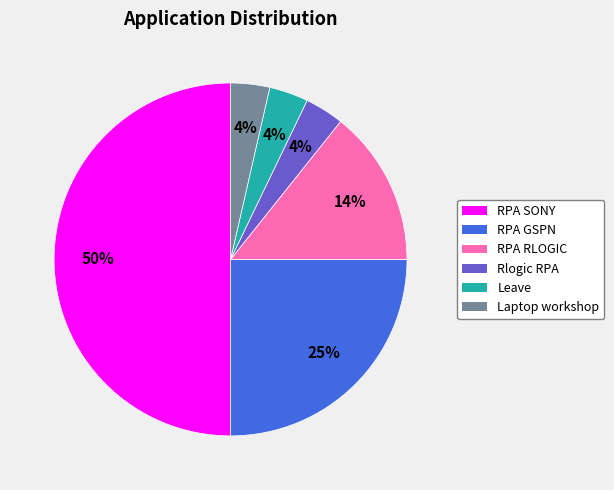

To the nearest percent, what percentage of the pie is RPA GSPN?

25%